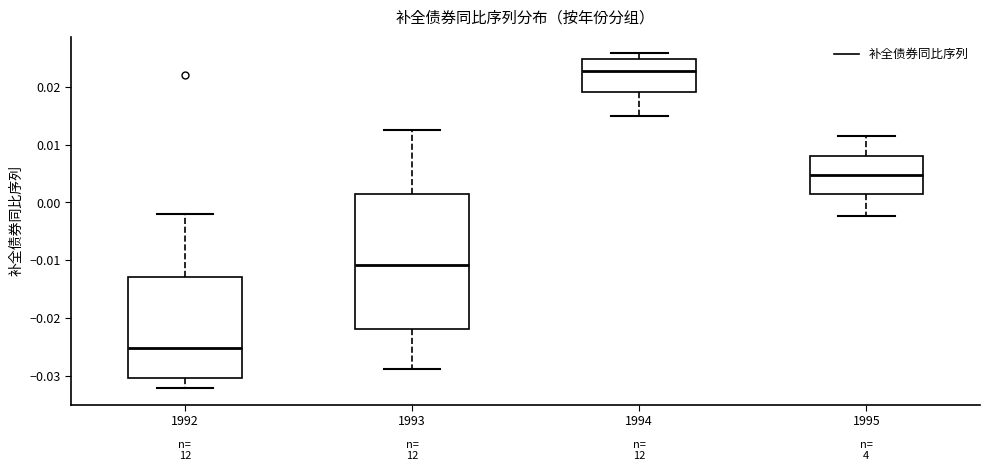

Which box's median line is the lowest?

1992